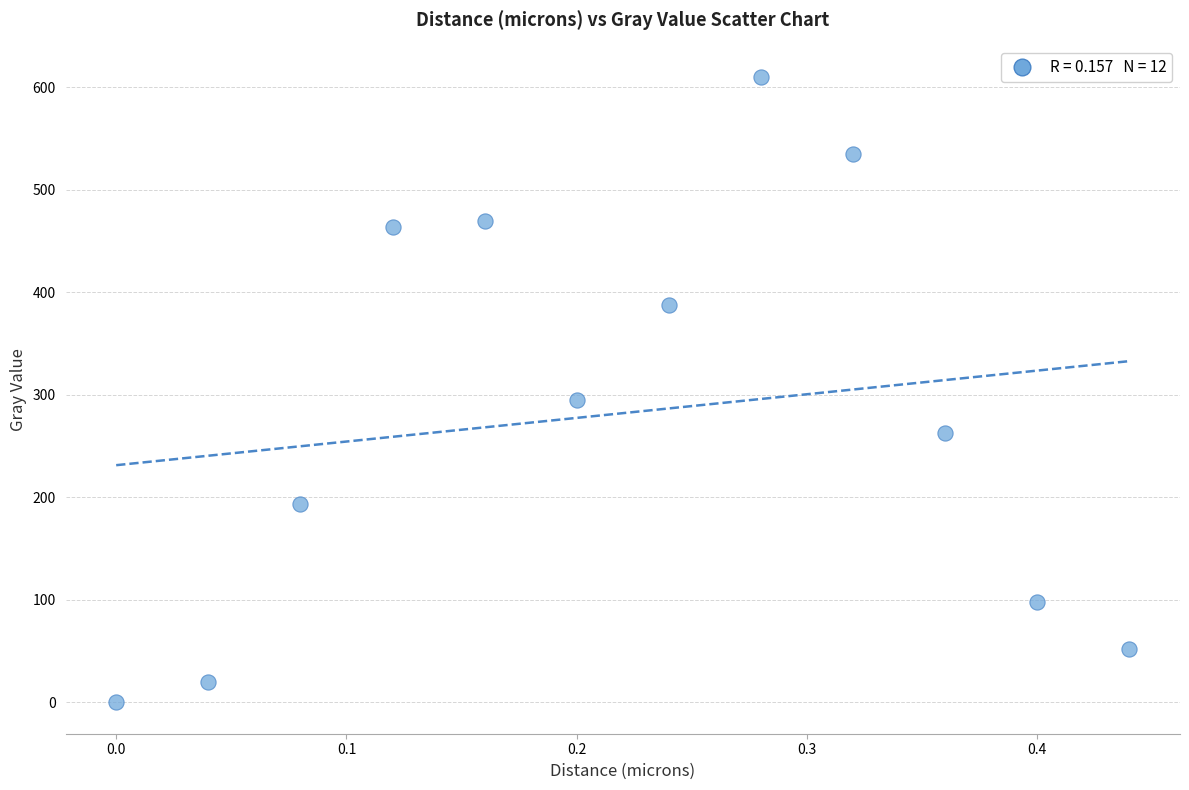

What Y value in the scatter plot is closest to 305?

294.4